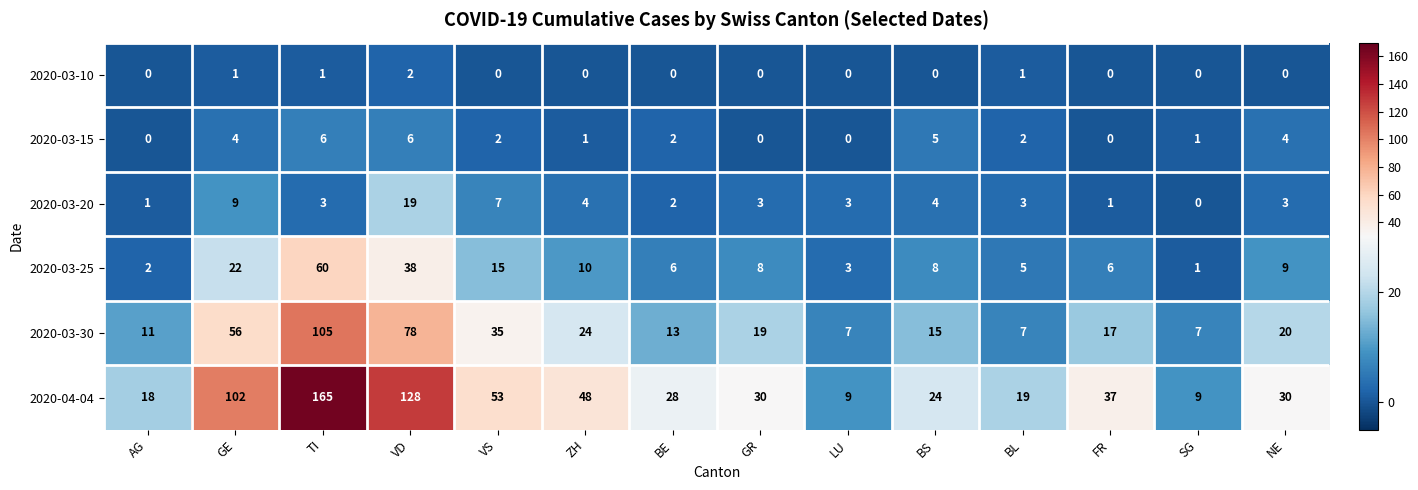

Is it true that 2020-03-15 equals 6 at TI?

True